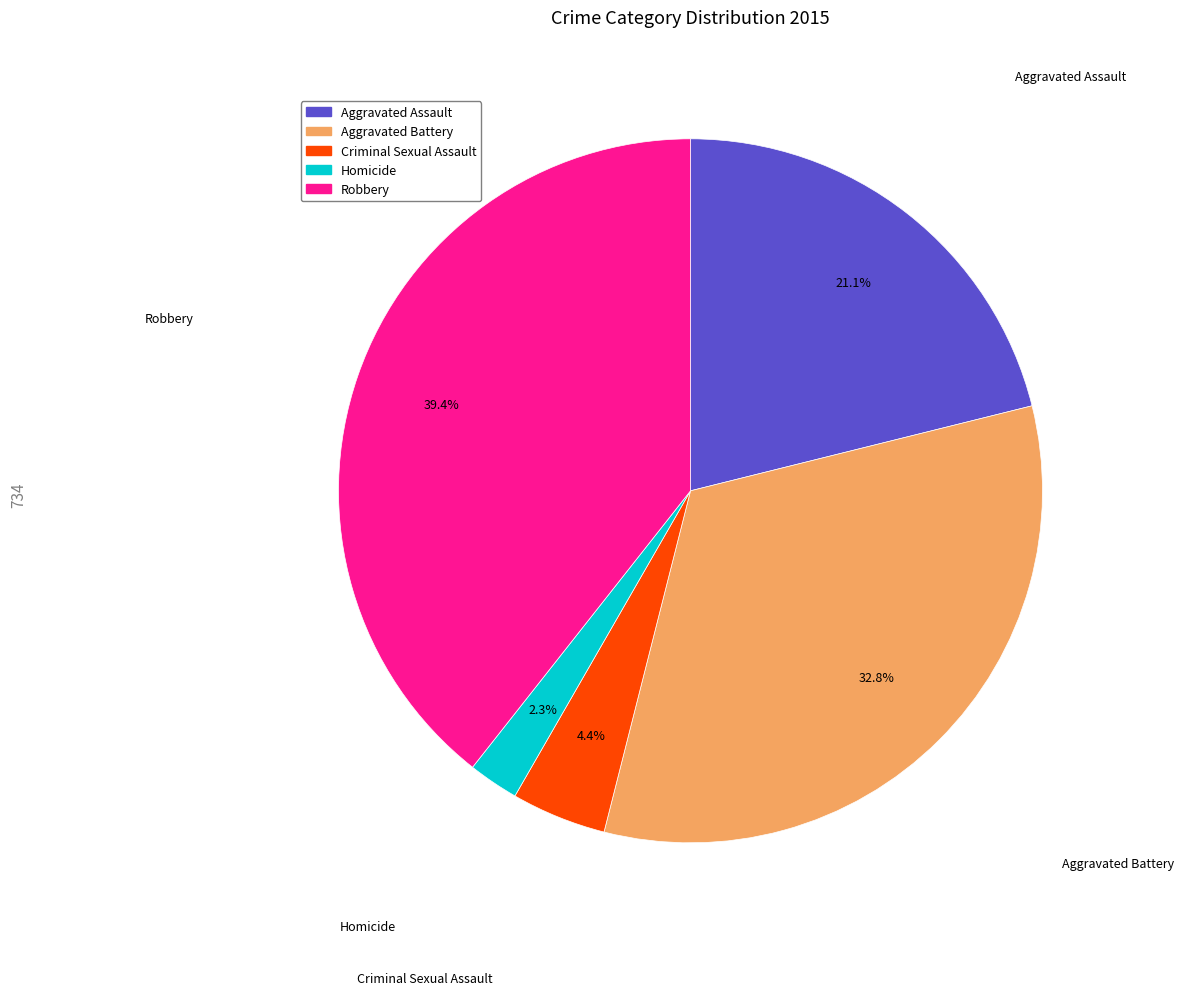

To the nearest percent, what is the difference between the largest and smallest slice percentages?

37%